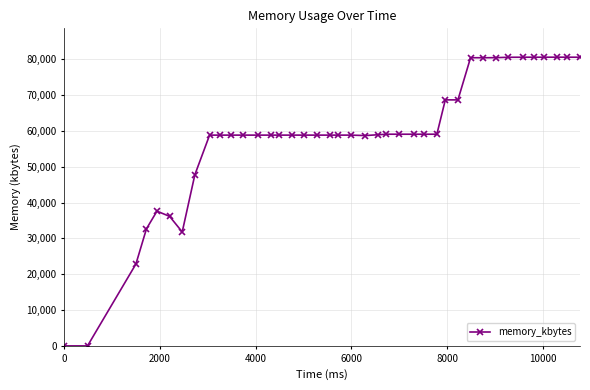

Count the number of data series in this chart.

1